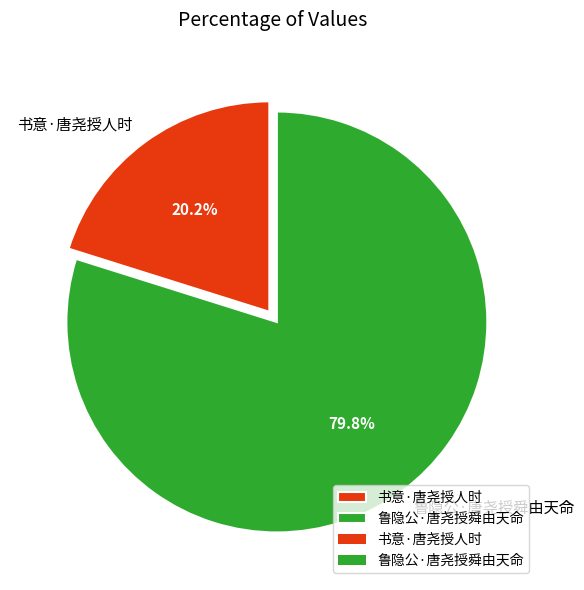

Is it true that 书意·唐尧授人时 is 14% of the pie?

False